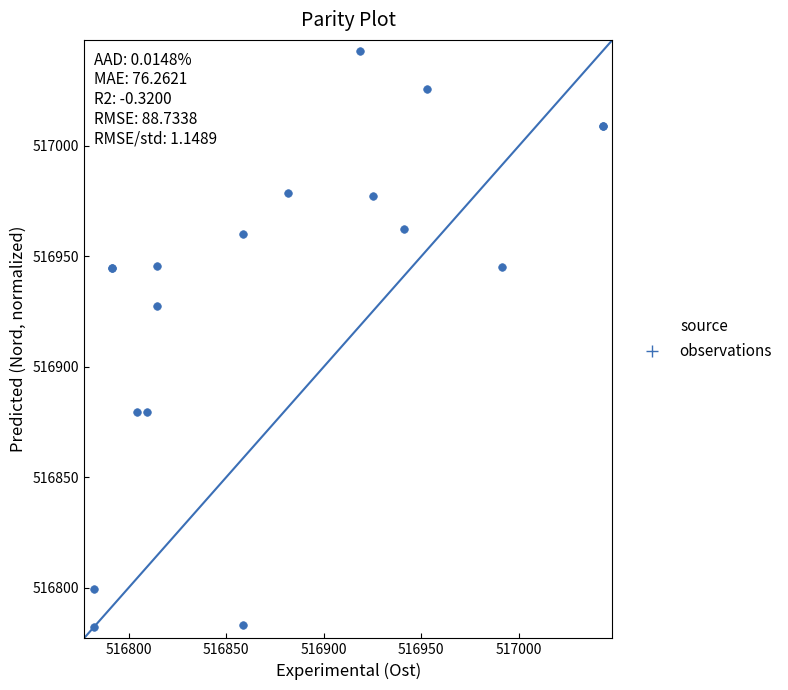

What Y value in the scatter plot is closest to 516912?

516927.4